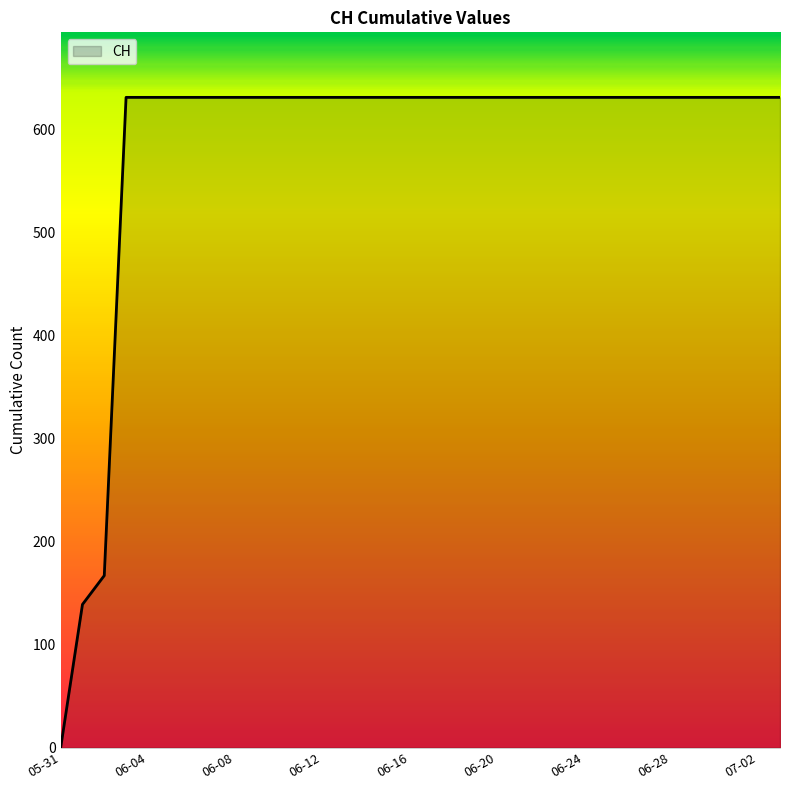

What is the difference between the maximum and minimum values?

631